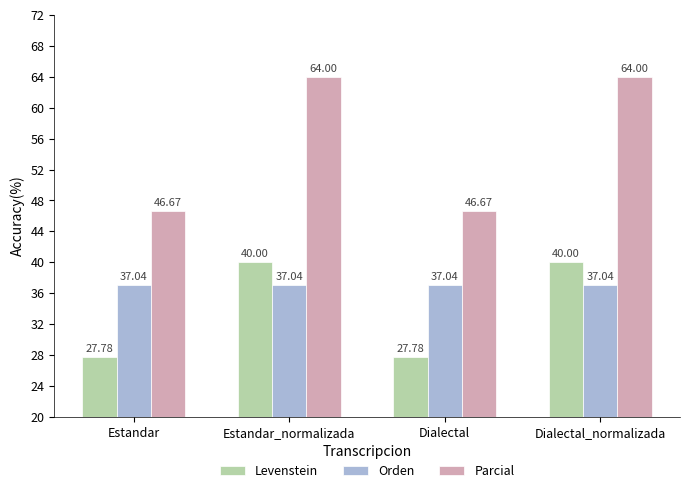

What is the spread (max minus min) of values at Dialectal?

18.9